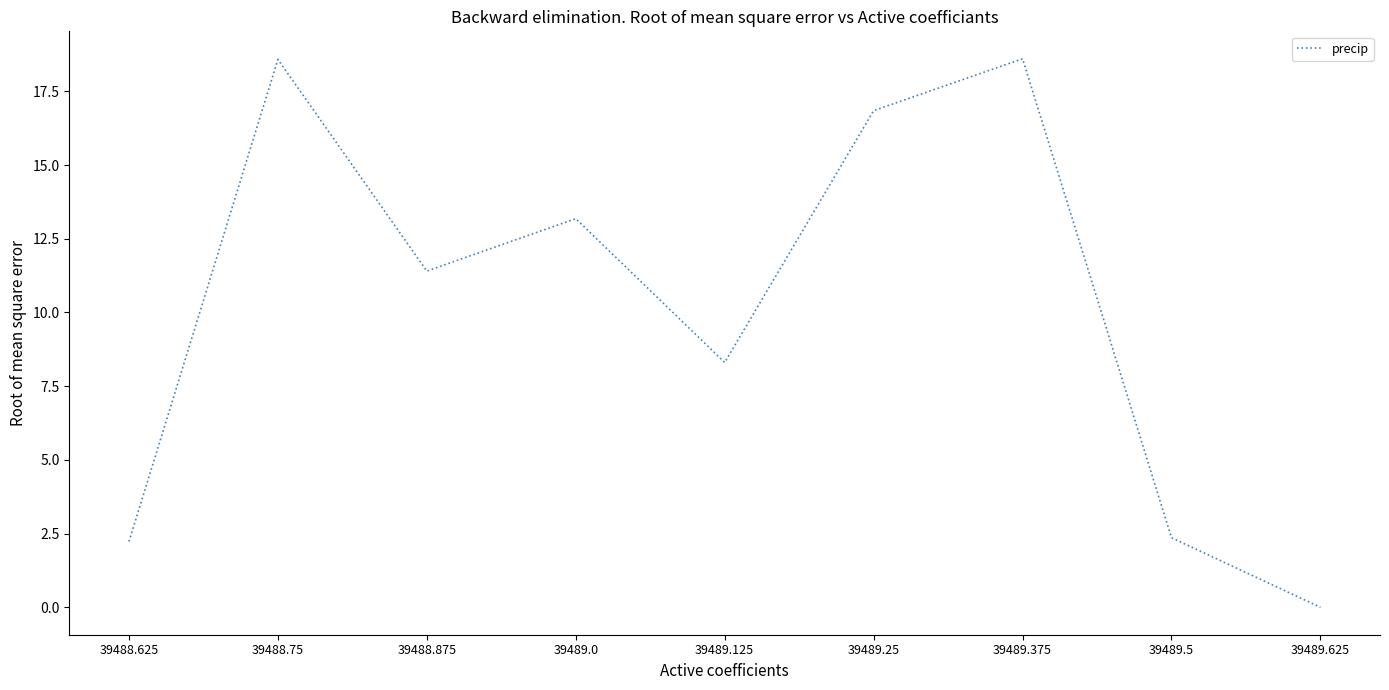

What is the sum of the values at 39489.0 and 39489.625?

13.2